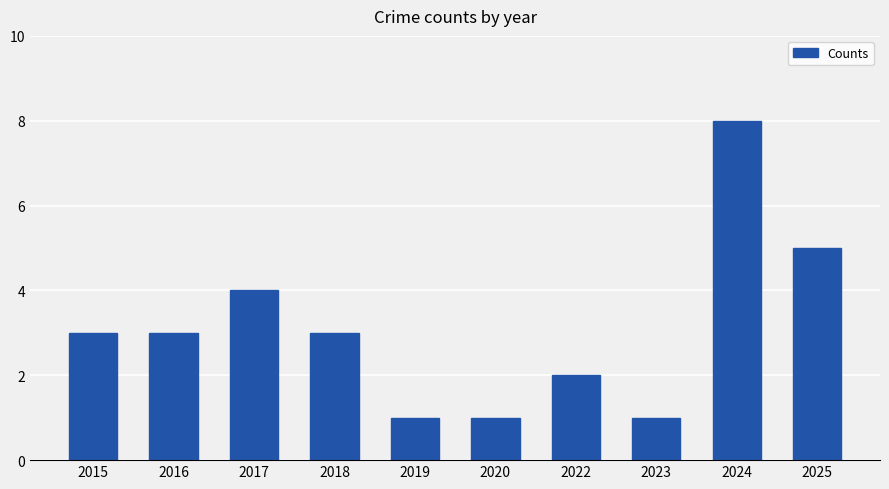

True or false: the data shows 1 at 2020.

True